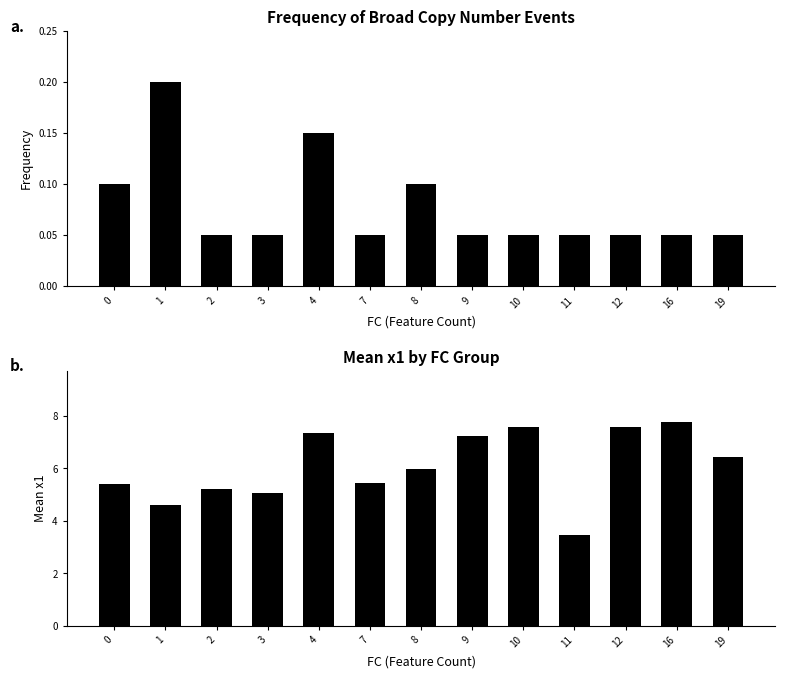

Which series changed the most between 4 and 11?

Mean x1